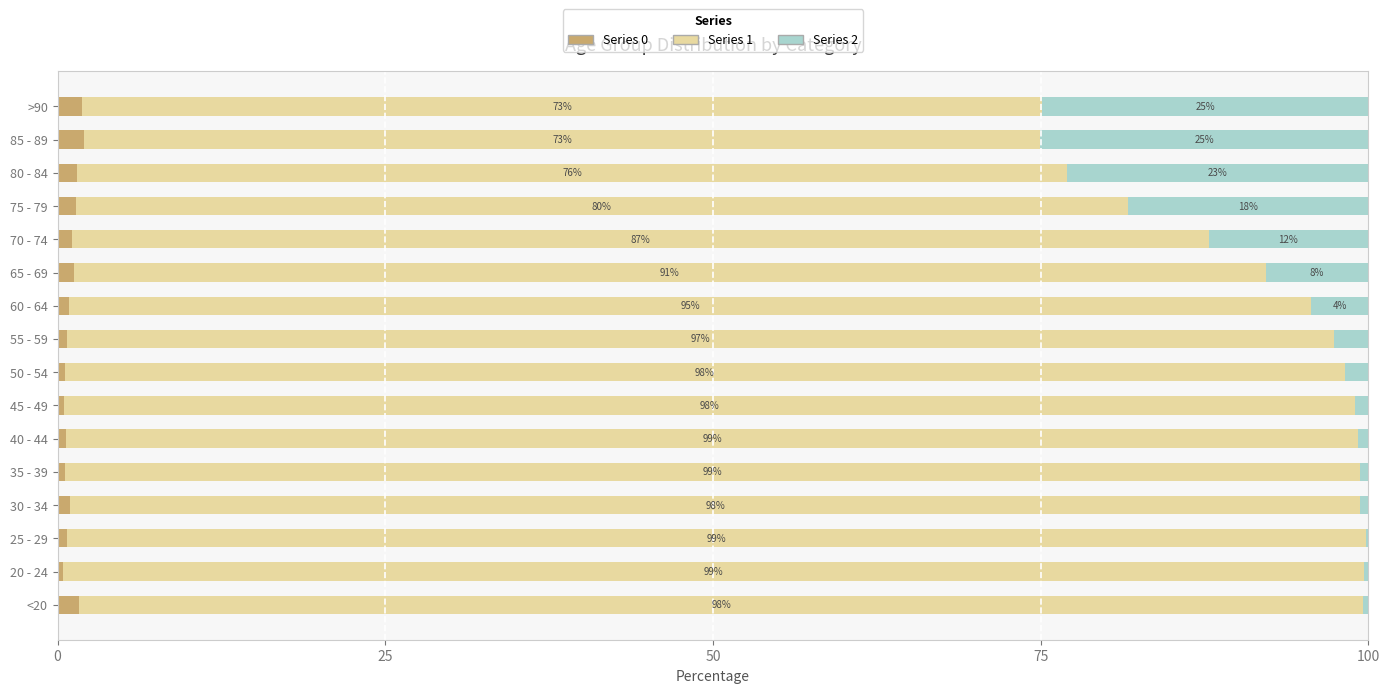

How many distinct data groups are displayed?

3